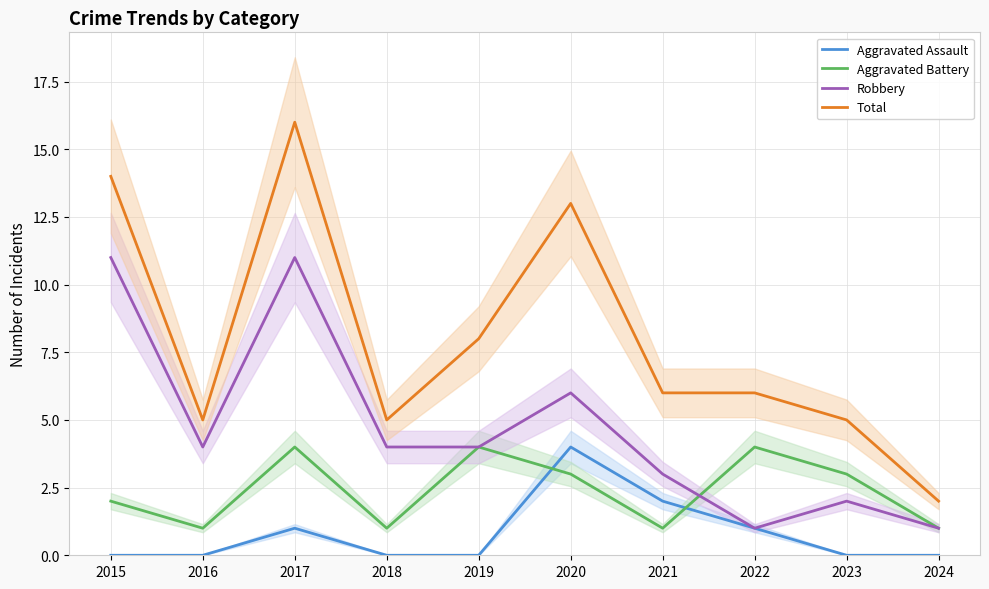

True or false: Total and Aggravated Assault intersect in this chart.

False